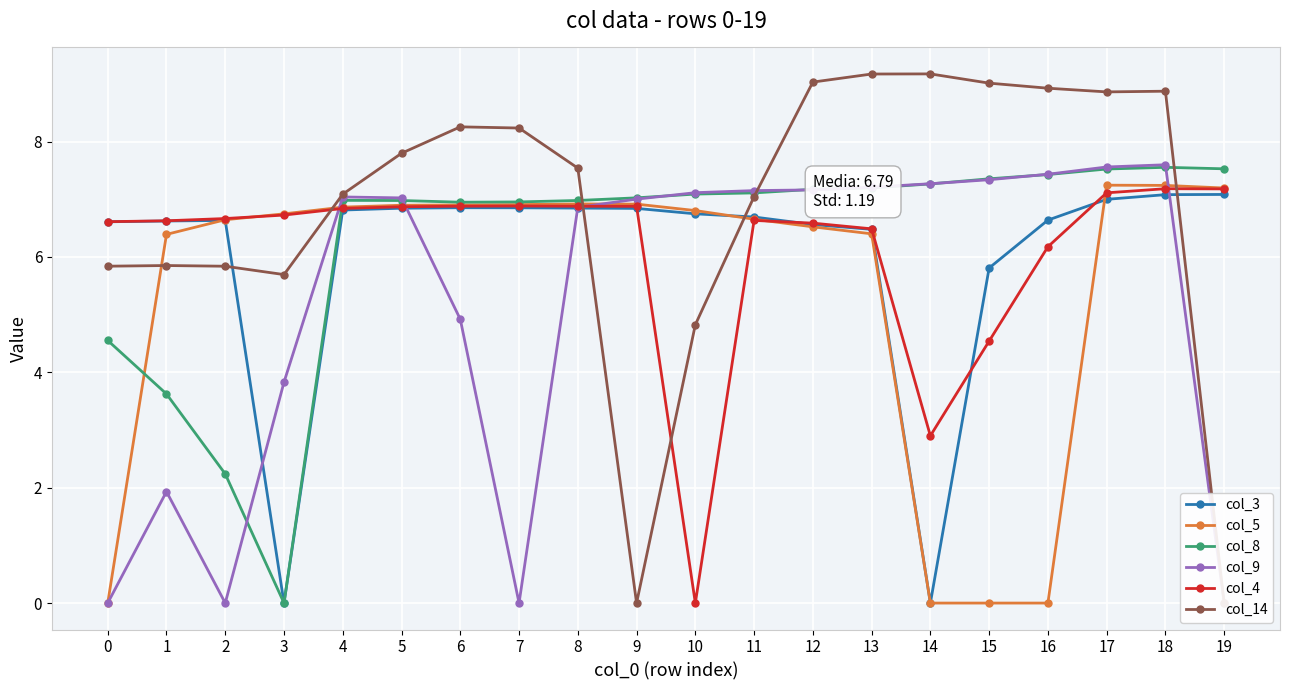

At how many categories does at least one series exceed 3?

20